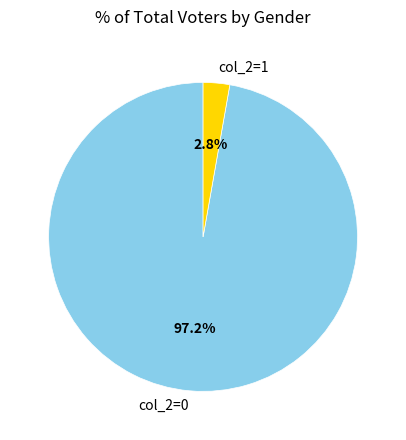

Which has a higher value, col_2=1 or col_2=0?

col_2=0